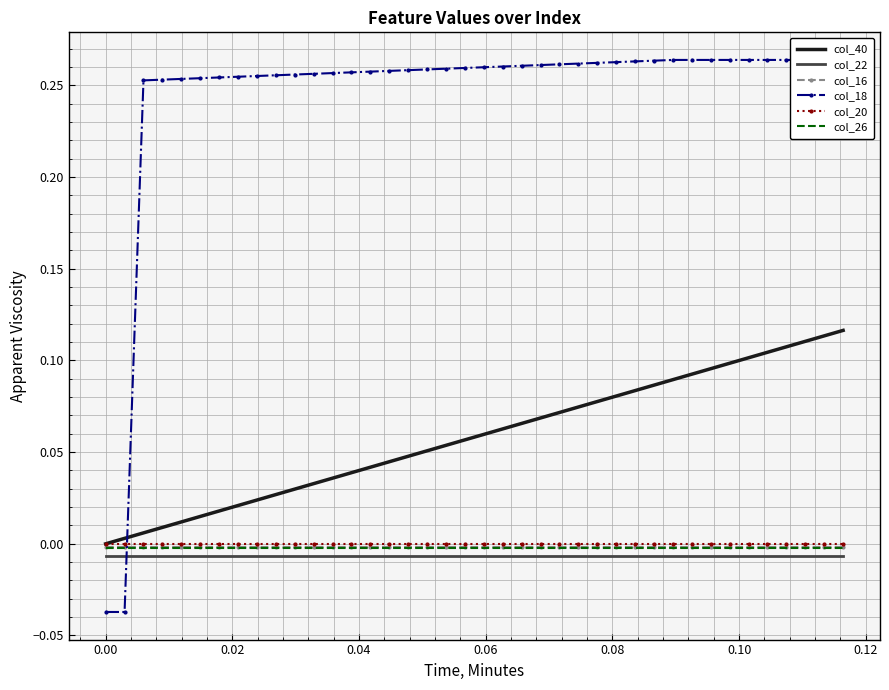

Reading left to right, what are all the values shown in this chart?

col_40: 0.0	0.0	0.0	0.0	0.0	0.0	0.0	0.0	0.0	0.0	0.0	0.0	0.0	0.0	0.0	0.0	0.0	0.1	0.1	0.1	0.1	0.1	0.1	0.1	0.1	0.1	0.1	0.1	0.1	0.1	0.1	0.1	0.1	0.1	0.1	0.1	0.1	0.1	0.1	0.1
col_22: -0.0	-0.0	-0.0	-0.0	-0.0	-0.0	-0.0	-0.0	-0.0	-0.0	-0.0	-0.0	-0.0	-0.0	-0.0	-0.0	-0.0	-0.0	-0.0	-0.0	-0.0	-0.0	-0.0	-0.0	-0.0	-0.0	-0.0	-0.0	-0.0	-0.0	-0.0	-0.0	-0.0	-0.0	-0.0	-0.0	-0.0	-0.0	-0.0	-0.0
col_16: -0.0	-0.0	-0.0	-0.0	-0.0	-0.0	-0.0	-0.0	-0.0	-0.0	-0.0	-0.0	-0.0	-0.0	-0.0	-0.0	-0.0	-0.0	-0.0	-0.0	-0.0	-0.0	-0.0	-0.0	-0.0	-0.0	-0.0	-0.0	-0.0	-0.0	-0.0	-0.0	-0.0	-0.0	-0.0	-0.0	-0.0	-0.0	-0.0	-0.0
col_18: -0.0	-0.0	0.3	0.3	0.3	0.3	0.3	0.3	0.3	0.3	0.3	0.3	0.3	0.3	0.3	0.3	0.3	0.3	0.3	0.3	0.3	0.3	0.3	0.3	0.3	0.3	0.3	0.3	0.3	0.3	0.3	0.3	0.3	0.3	0.3	0.3	0.3	0.3	0.3	0.3
col_20: -0.0	-0.0	-0.0	-0.0	-0.0	-0.0	-0.0	-0.0	-0.0	-0.0	-0.0	-0.0	-0.0	-0.0	-0.0	-0.0	-0.0	-0.0	-0.0	-0.0	-0.0	-0.0	-0.0	-0.0	-0.0	-0.0	-0.0	-0.0	-0.0	-0.0	-0.0	-0.0	-0.0	-0.0	-0.0	-0.0	-0.0	-0.0	-0.0	-0.0
col_26: -0.0	-0.0	-0.0	-0.0	-0.0	-0.0	-0.0	-0.0	-0.0	-0.0	-0.0	-0.0	-0.0	-0.0	-0.0	-0.0	-0.0	-0.0	-0.0	-0.0	-0.0	-0.0	-0.0	-0.0	-0.0	-0.0	-0.0	-0.0	-0.0	-0.0	-0.0	-0.0	-0.0	-0.0	-0.0	-0.0	-0.0	-0.0	-0.0	-0.0